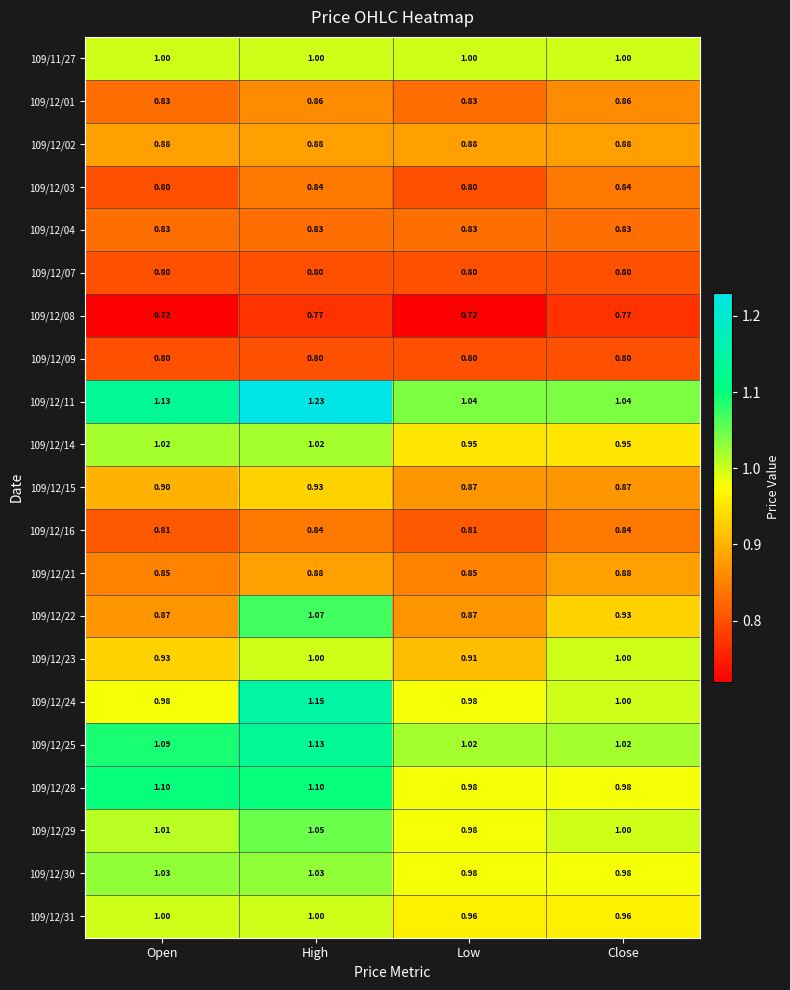

What is the total value across all series at High?

20.2